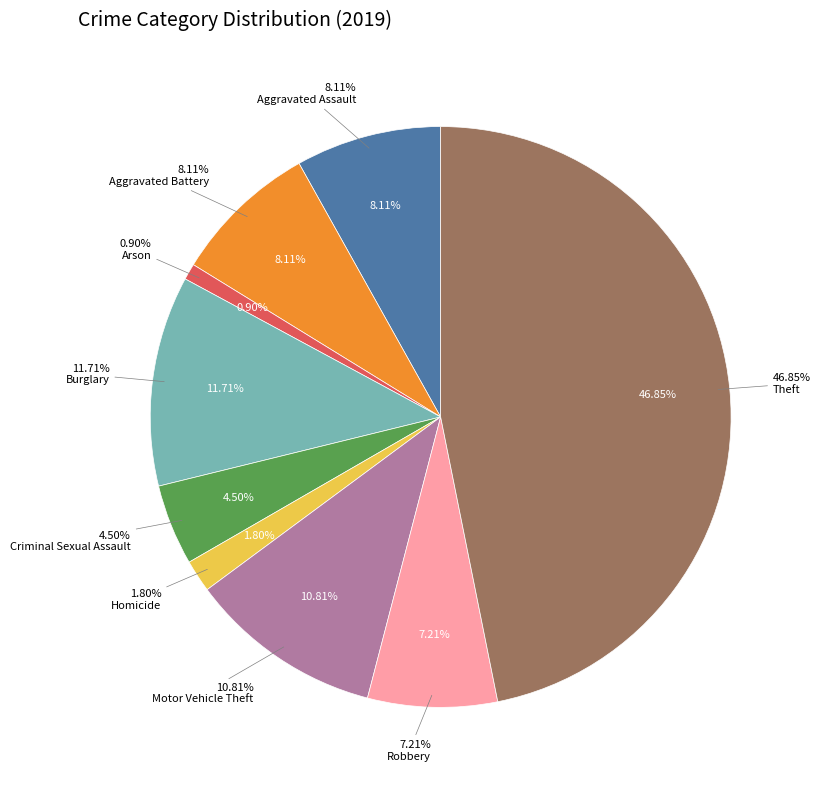

To the nearest percent, what is the difference between the Homicide and Burglary slice percentages?

10%